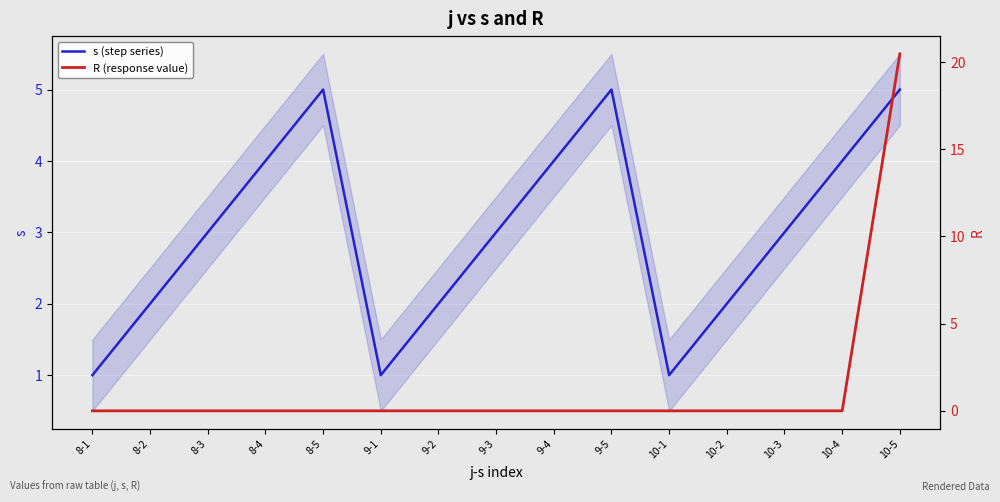

Which series has the largest total across all categories?

s (step series)